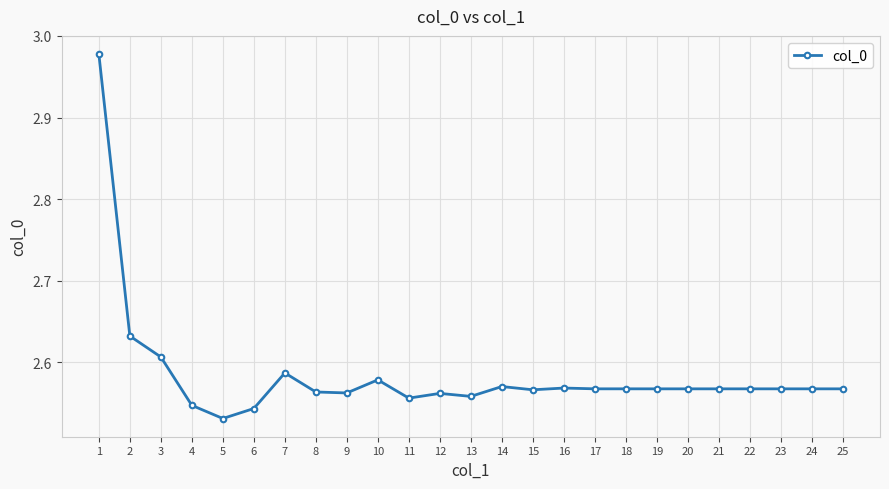

True or false: the data shows 0.8 at 4.

False